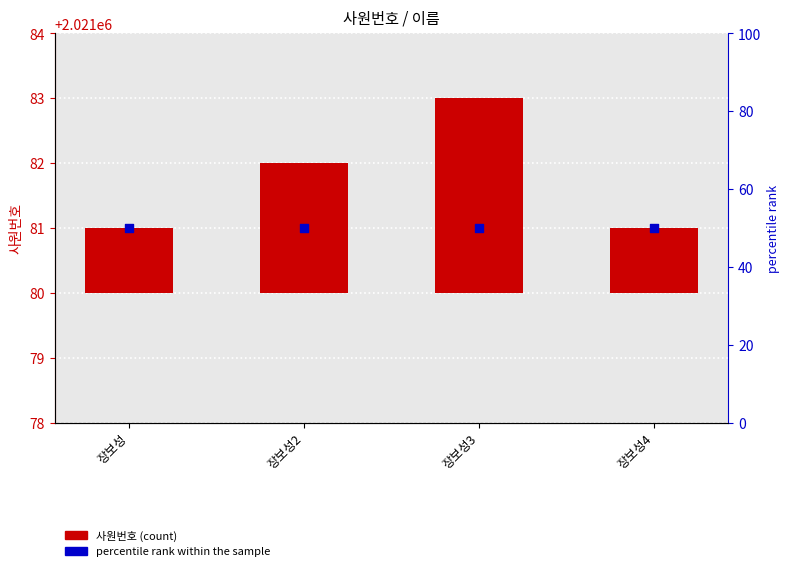

What are all the series names shown in the legend?

사원번호, percentile rank within the sample